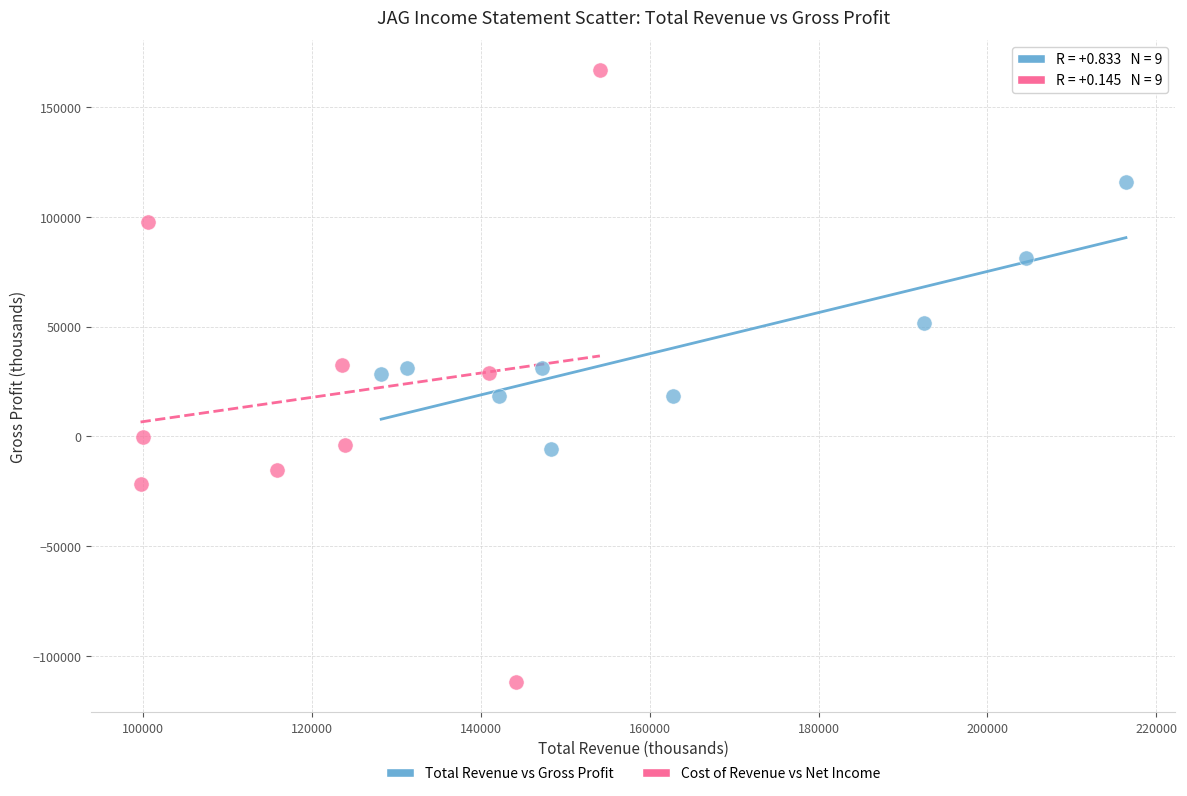

Which series contains the highest Y value?

Cost of Revenue vs Net Income